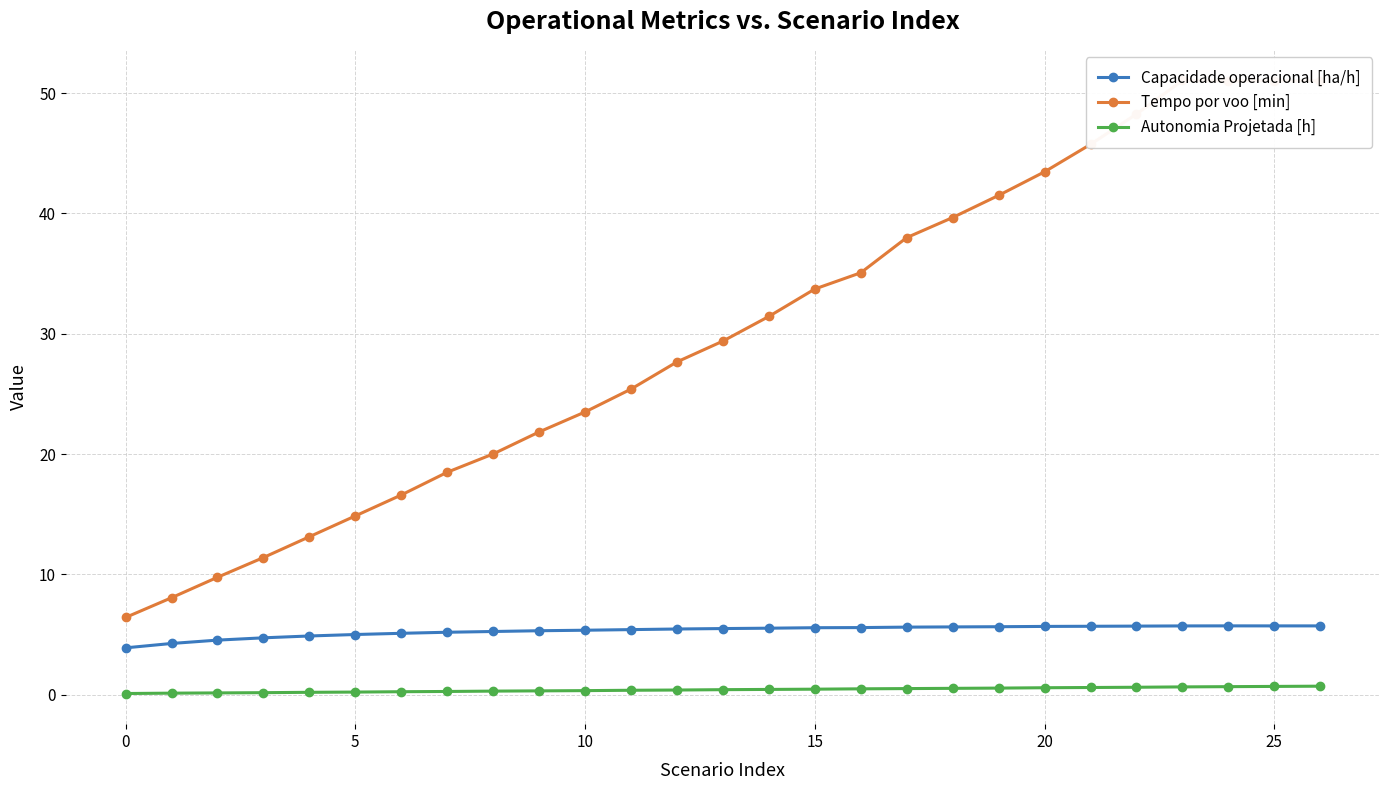

What is the sum of all Tempo por voo [min] values?

807.5